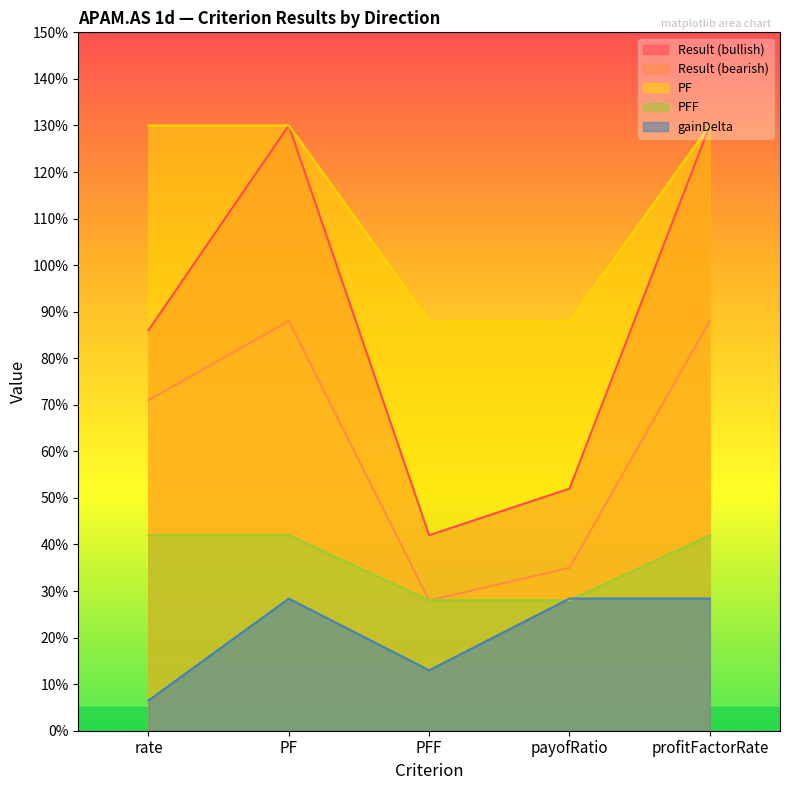

List the series in order of their overall mean, lowest first.

gainDelta, PFF, Result (bearish), Result (bullish), PF